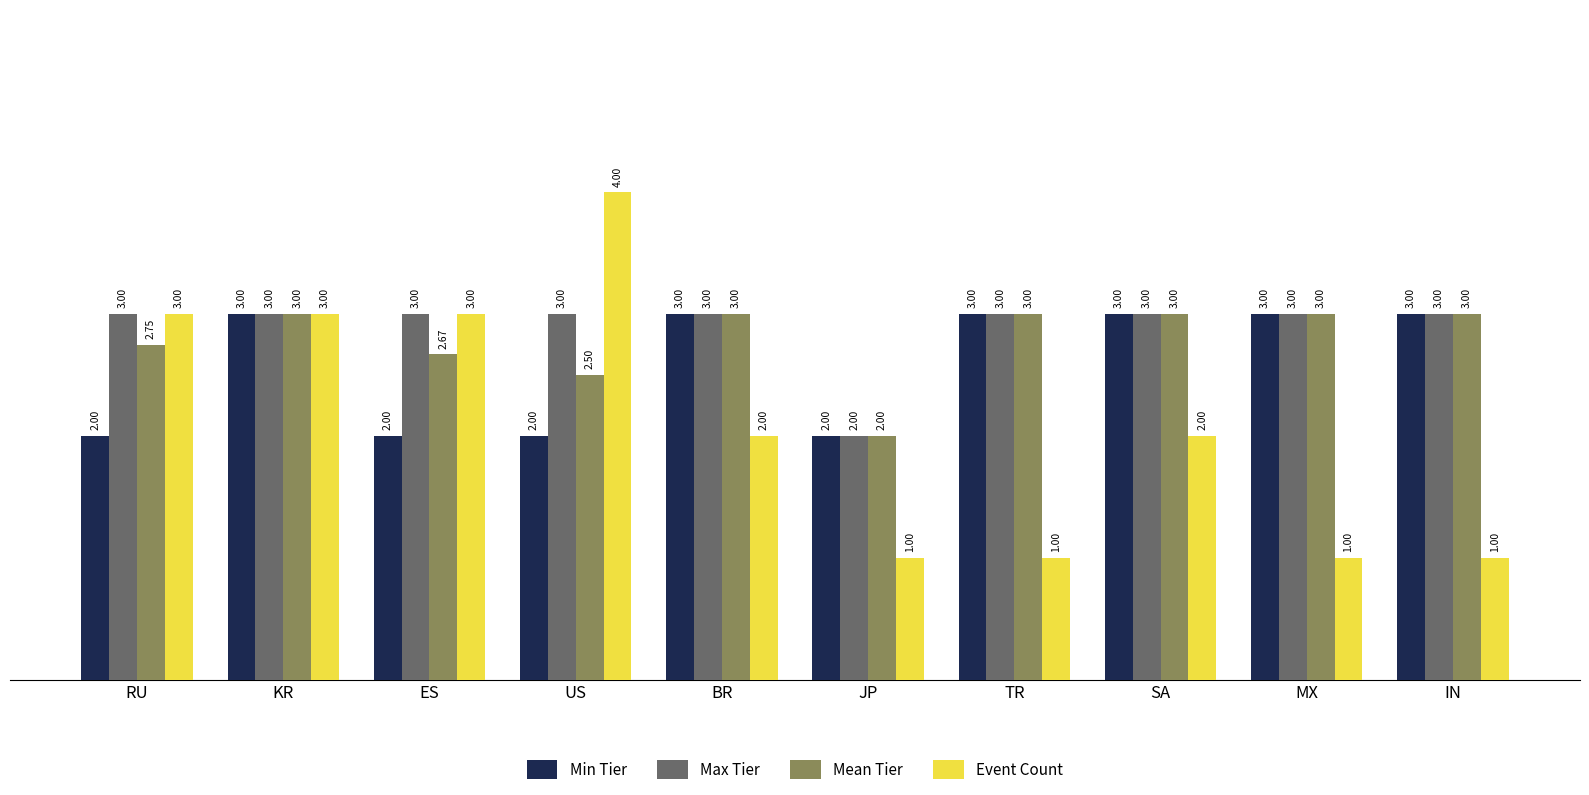

How many values in the Max Tier series are below 3?

1